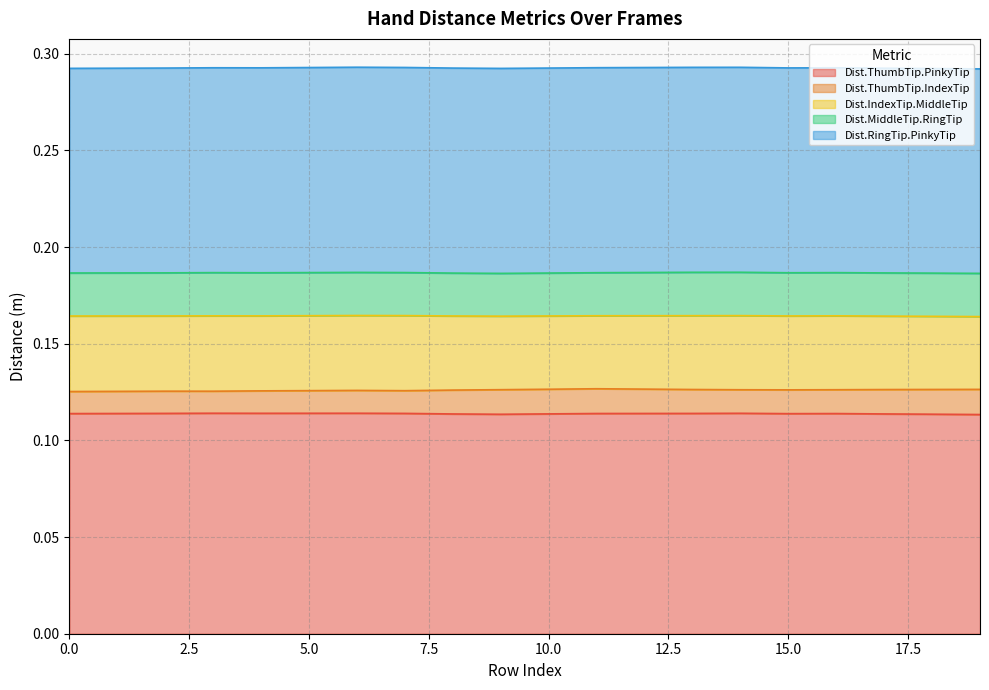

Which series has the largest total across all categories?

Dist.ThumbTip.PinkyTip